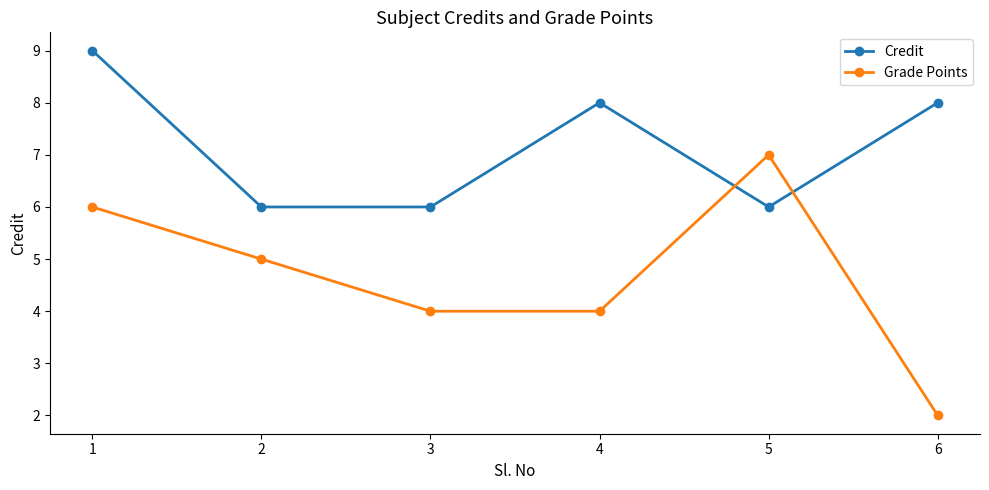

True or false: Credit and Grade Points cross at least once.

True